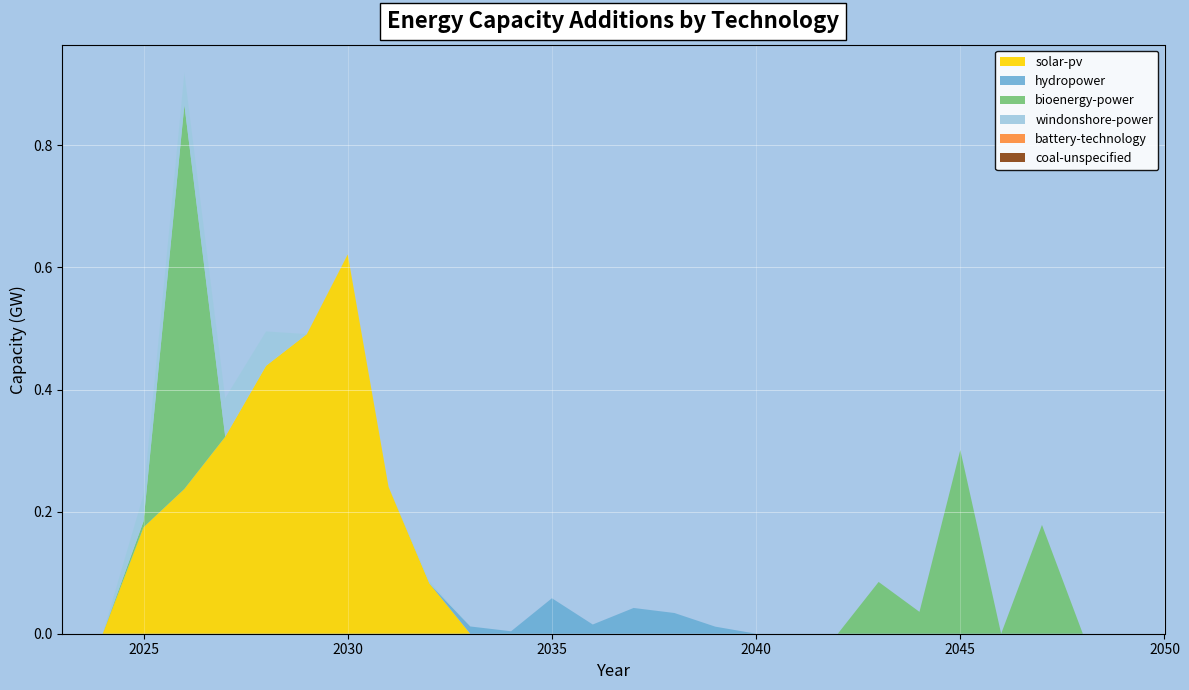

Reading left to right, extract all data points from this chart.

solar-pv: 0.0	0.0	0.2	0.2	0.3	0.4	0.5	0.6	0.2	0.1	0.0	0.0	0.0	0.0	0.0	0.0	0.0	0.0	0.0	0.0	0.0	0.0	0.0	0.0	0.0	0.0	0.0	0.0
hydropower: 0.0	0.0	0.0	0.0	0.0	0.0	0.0	0.0	0.0	0.0	0.0	0.0	0.1	0.0	0.0	0.0	0.0	0.0	0.0	0.0	0.0	0.0	0.0	0.0	0.0	0.0	0.0	0.0
bioenergy-power: 0.0	0.0	0.0	0.6	0.0	0.0	0.0	0.0	0.0	0.0	0.0	0.0	0.0	0.0	0.0	0.0	0.0	0.0	0.0	0.0	0.1	0.0	0.3	0.0	0.2	0.0	0.0	0.0
windonshore-power: 0.0	0.0	0.0	0.1	0.1	0.1	0.0	0.0	0.0	0.0	0.0	0.0	0.0	0.0	0.0	0.0	0.0	0.0	0.0	0.0	0.0	0.0	0.0	0.0	0.0	0.0	0.0	0.0
battery-technology: 0.0	0.0	0.0	0.0	0.0	0.0	0.0	0.0	0.0	0.0	0.0	0.0	0.0	0.0	0.0	0.0	0.0	0.0	0.0	0.0	0.0	0.0	0.0	0.0	0.0	0.0	0.0	0.0
coal-unspecified: 0.0	0.0	0.0	0.0	0.0	0.0	0.0	0.0	0.0	0.0	0.0	0.0	0.0	0.0	0.0	0.0	0.0	0.0	0.0	0.0	0.0	0.0	0.0	0.0	0.0	0.0	0.0	0.0